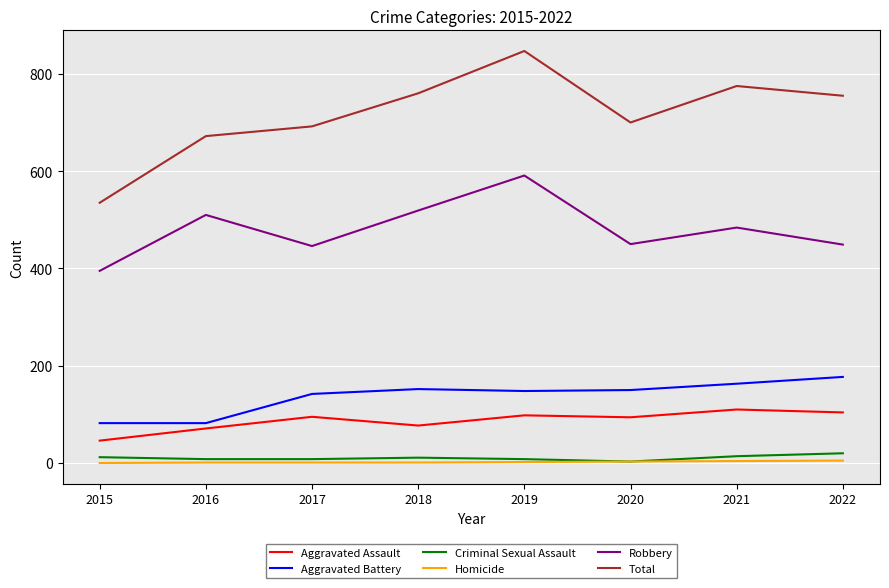

Which category has the highest value across all series?

2019